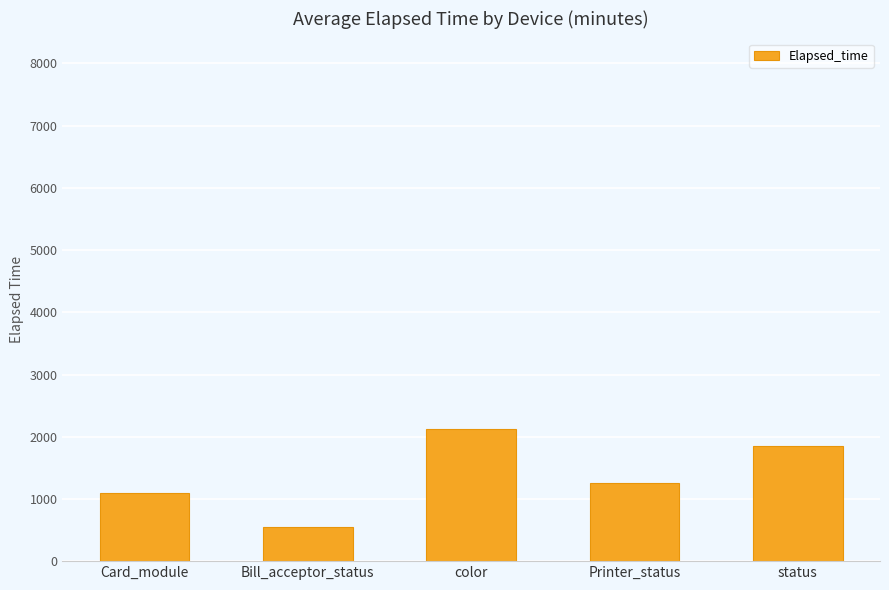

What is the label of the 5th bar from the right?

Card_module